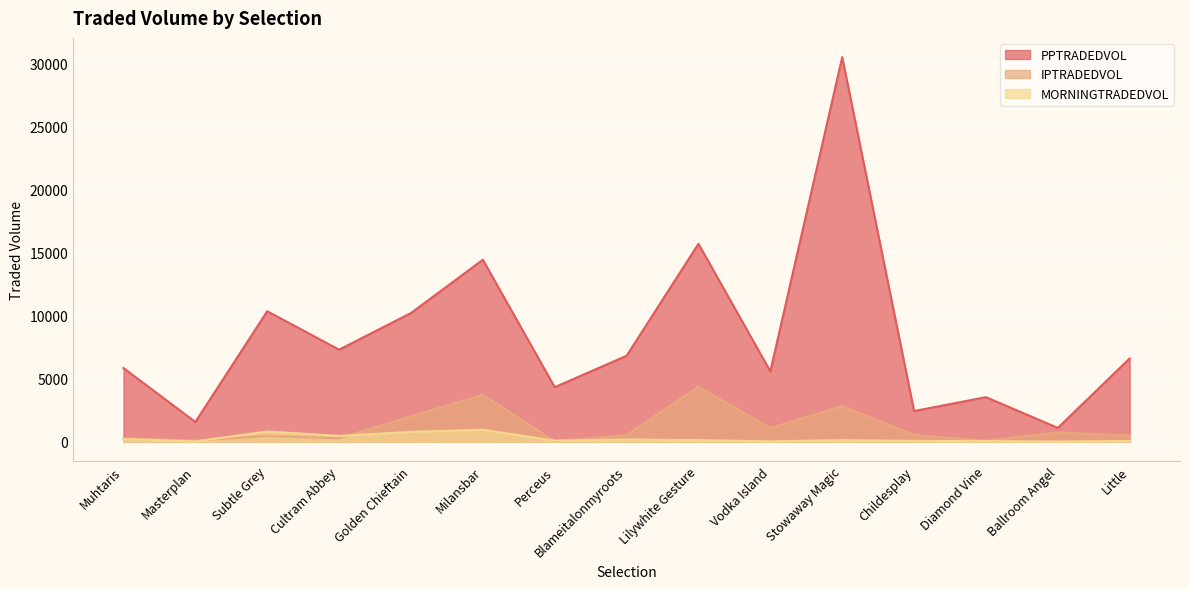

What is the sum of the IPTRADEDVOL values at Subtle Grey and Golden Chieftain?

2445.9